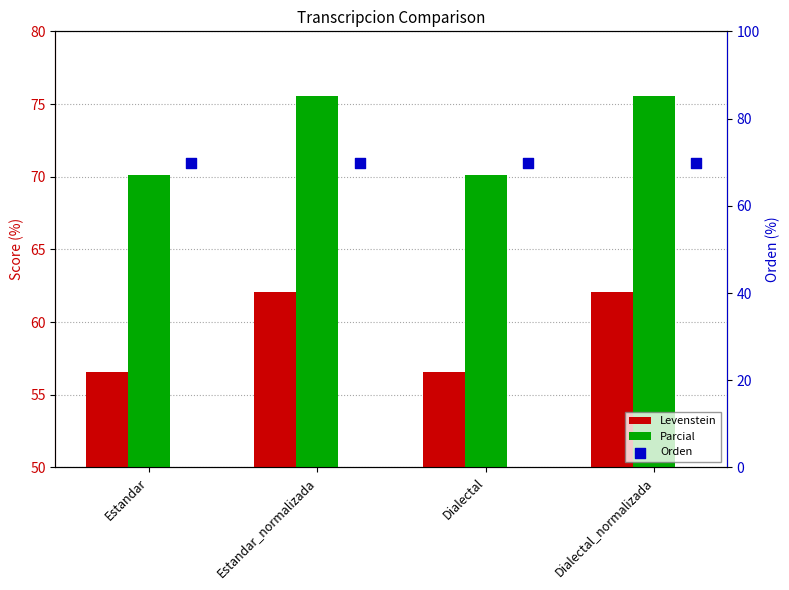

Is the value of Parcial at Estandar greater than the value of Levenstein at Dialectal?

Yes